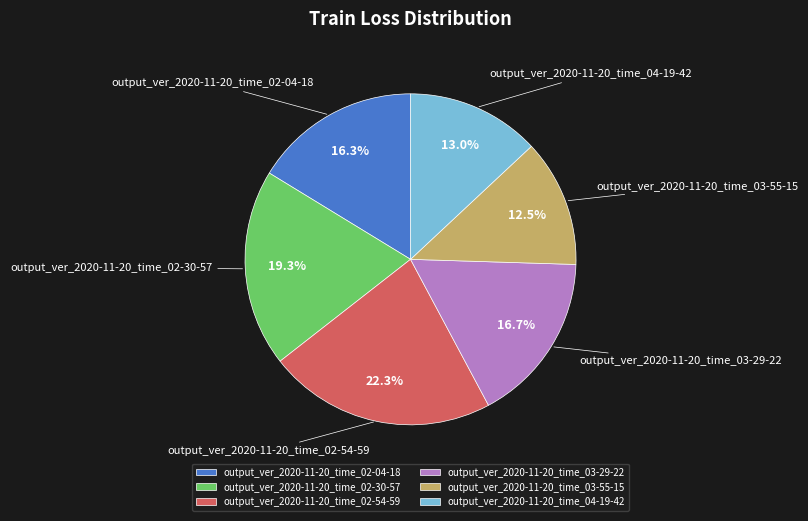

Is it true that output_ver_2020-11-20_time_02-04-18 is 16% of the pie?

True